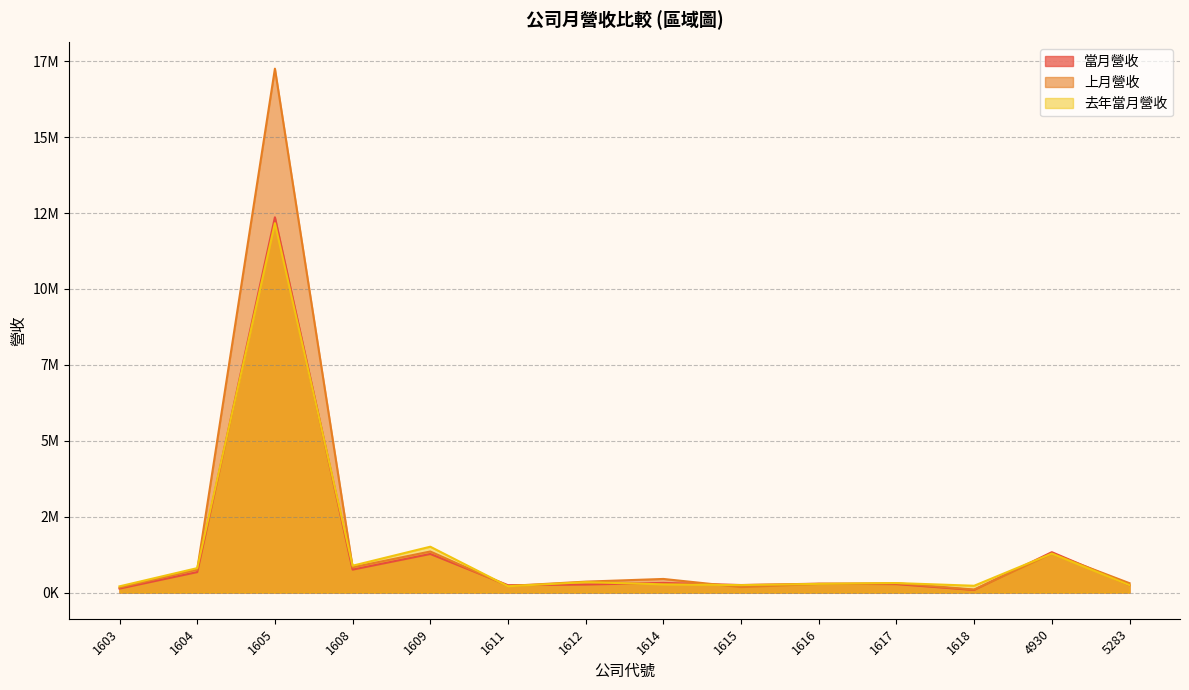

Reading left to right, what are all the values shown in this chart?

當月營收: 131227	673463	12359307	755551	1270514	241654	264367	316806	247500	292083	277398	86362	1329781	243933
上月營收: 162503	754810	17253233	831723	1351815	215748	359158	447643	179585	283605	307550	97506	1283341	307946
去年當月營收: 204164	804360	12165285	883744	1509215	207360	342386	269575	244816	286618	312736	223084	1282065	243879